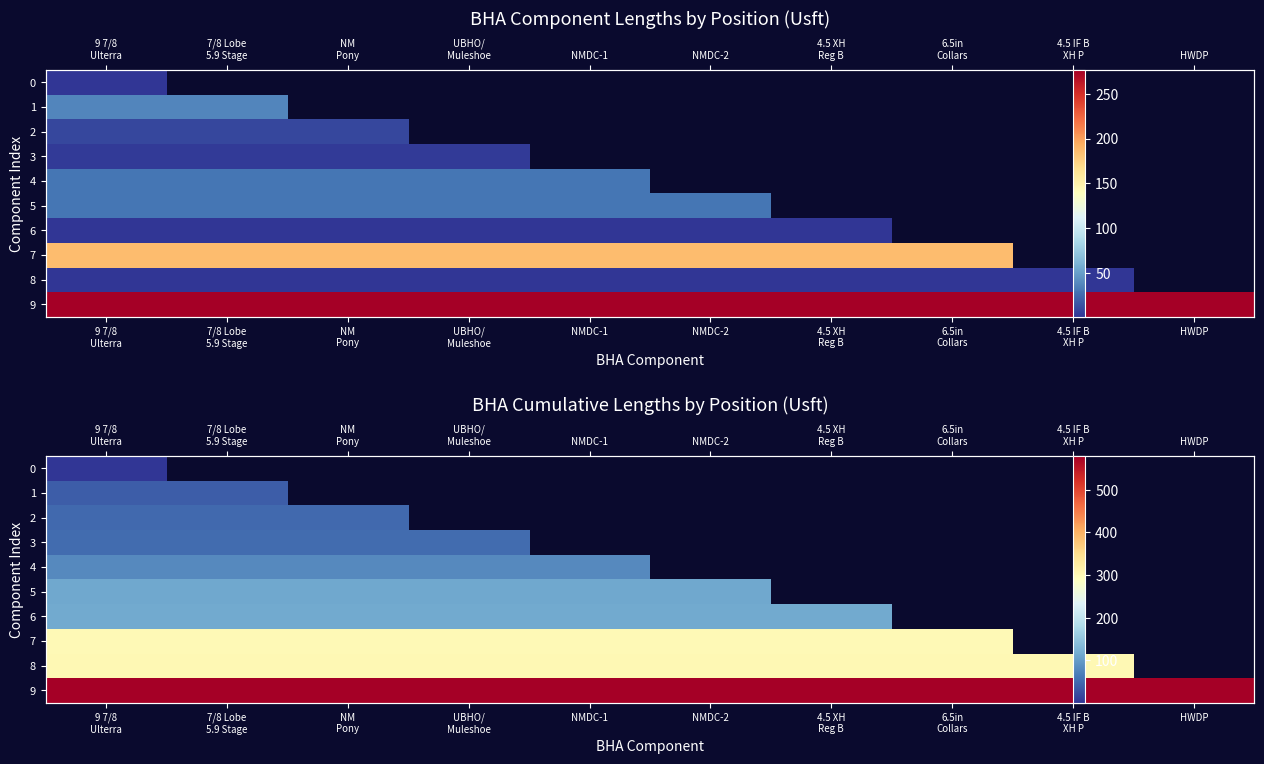

The value of 7 at NMDC-1 is 299.9. True or false?

True